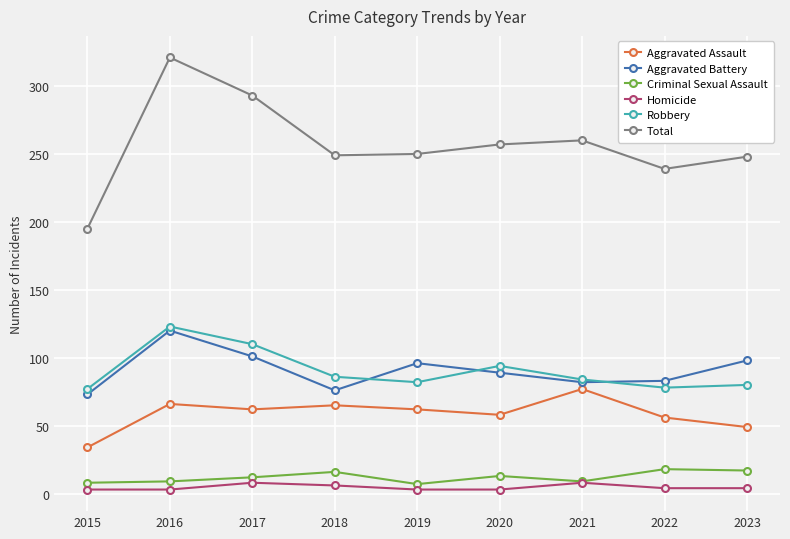

Which series has the largest total across all categories?

Total